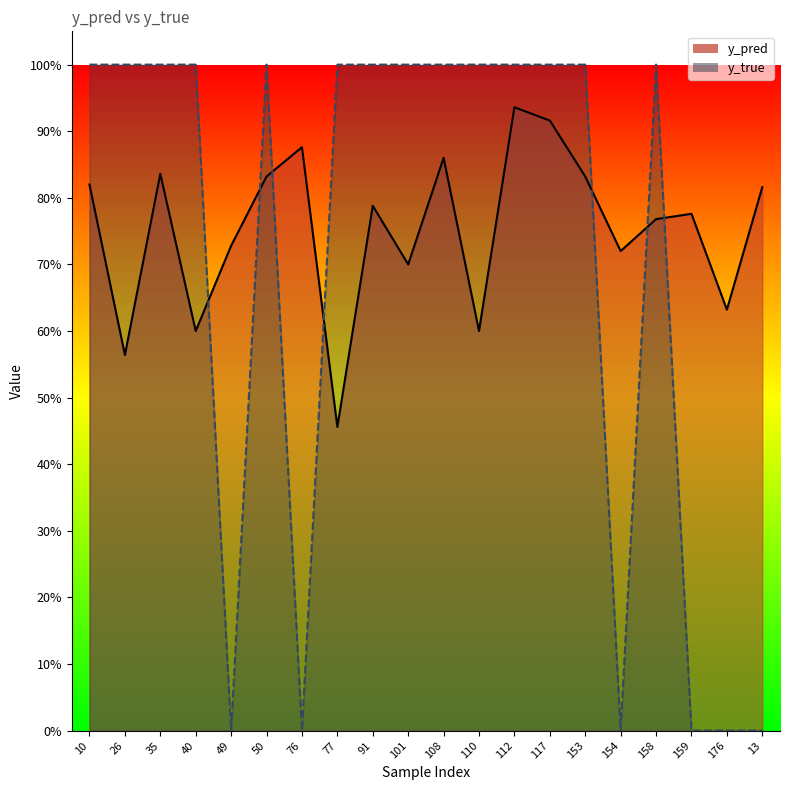

Where is the first local minimum for y_true?

49